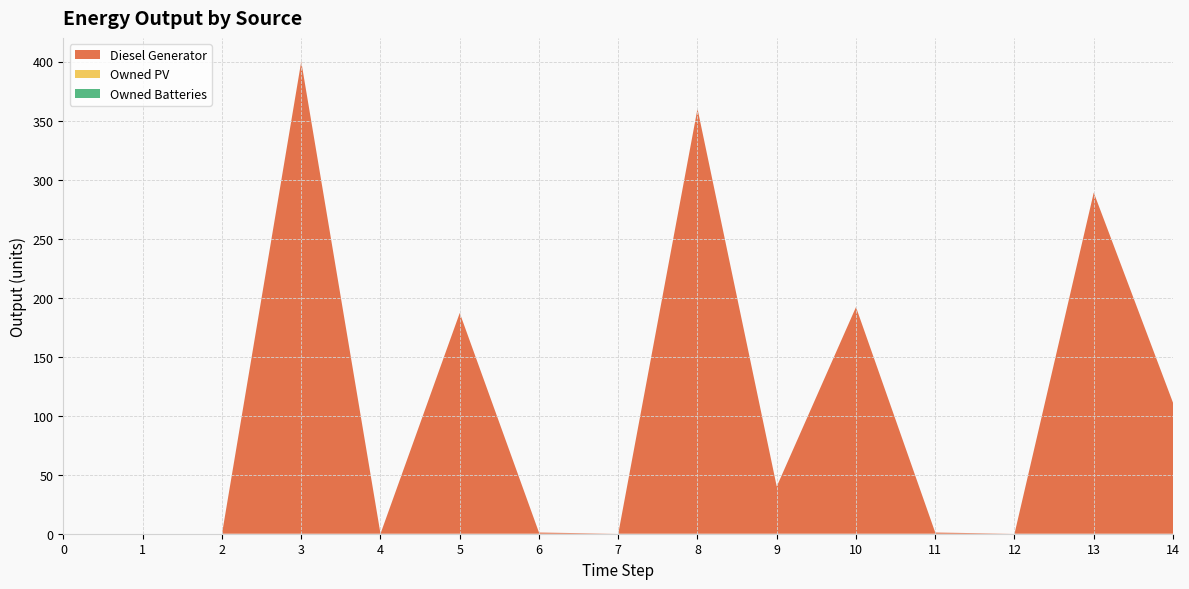

Reading left to right, transcribe all the data shown in this chart.

Diesel Generator: 0=0	1=0	2=0	3=400	4=0	5=187	6=1	7=0	8=360	9=40	10=192	11=1	12=0	13=289	14=111
Owned PV: 0=0	1=0	2=0	3=0	4=0	5=0	6=0	7=0	8=0	9=0	10=0	11=0	12=0	13=0	14=0
Owned Batteries: 0=0	1=0	2=0	3=0	4=0	5=0	6=0	7=0	8=0	9=0	10=0	11=0	12=0	13=0	14=0